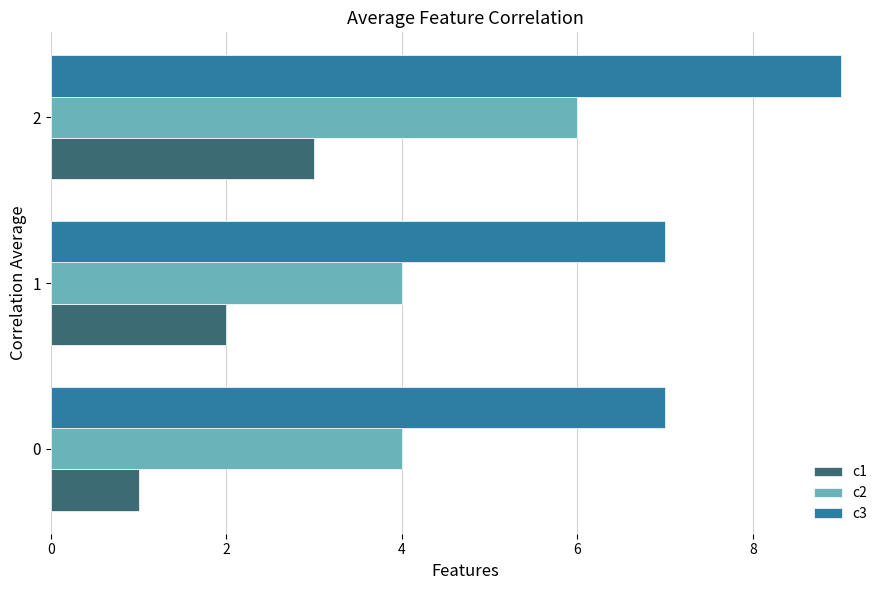

Is it true that c3 equals 9 at 2?

True